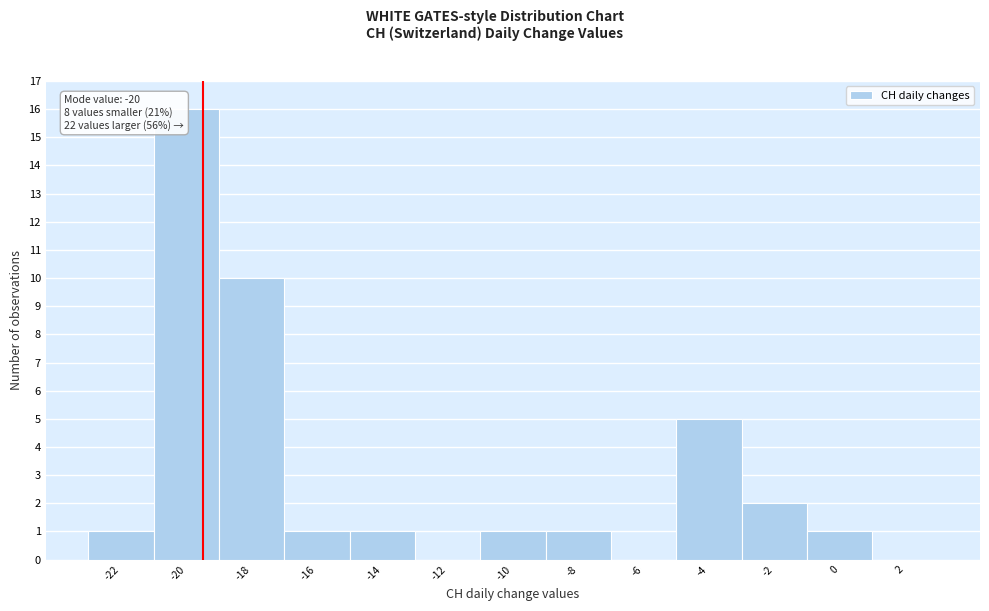

Reading left to right, extract all data points from this chart.

-22=1	-20=16	-18=10	-16=1	-14=1	-12=0	-10=1	-8=1	-6=0	-4=5	-2=2	0=1	2=0